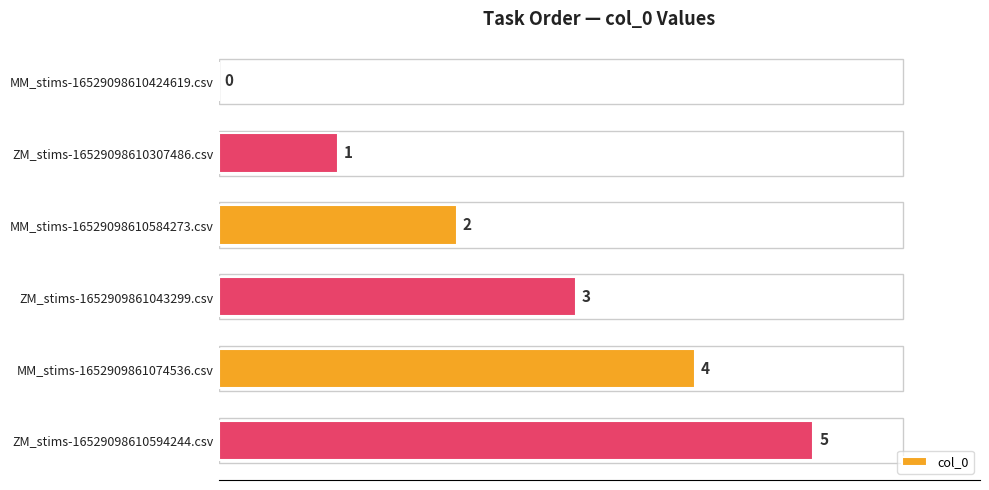

What is the sum of all values?

15